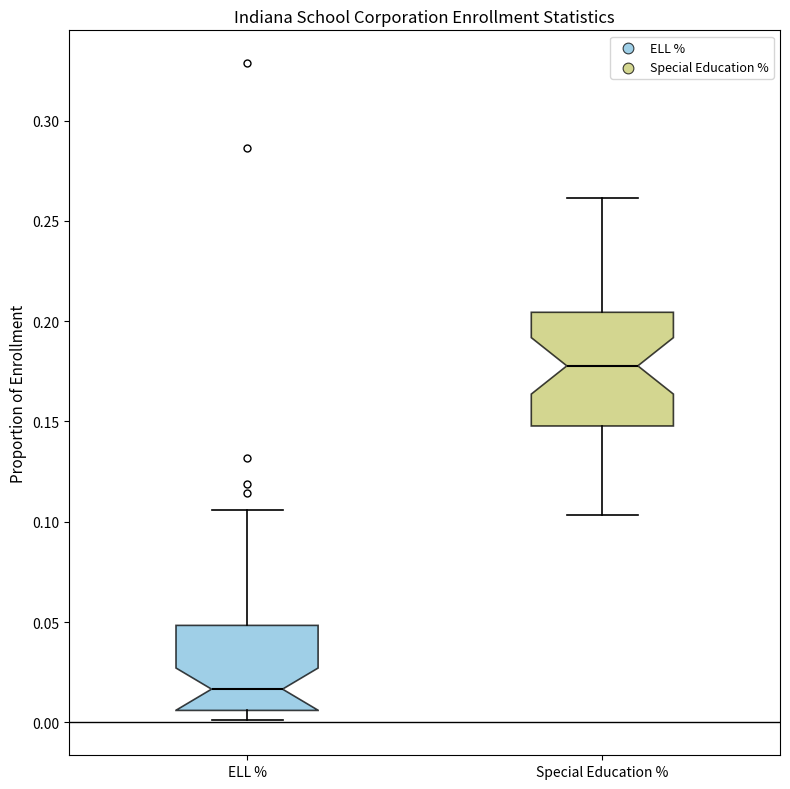

Reading left to right, read every box against the y-axis: the position of its median line, the range the box covers, and the ends of its whiskers. The values are not printed on the chart, so give them approximately, as read against the axis.

ELL %: median 0.015, box 0.005 to 0.050, whiskers 0.000 to 0.105
Special Education %: median 0.180, box 0.150 to 0.205, whiskers 0.105 to 0.260